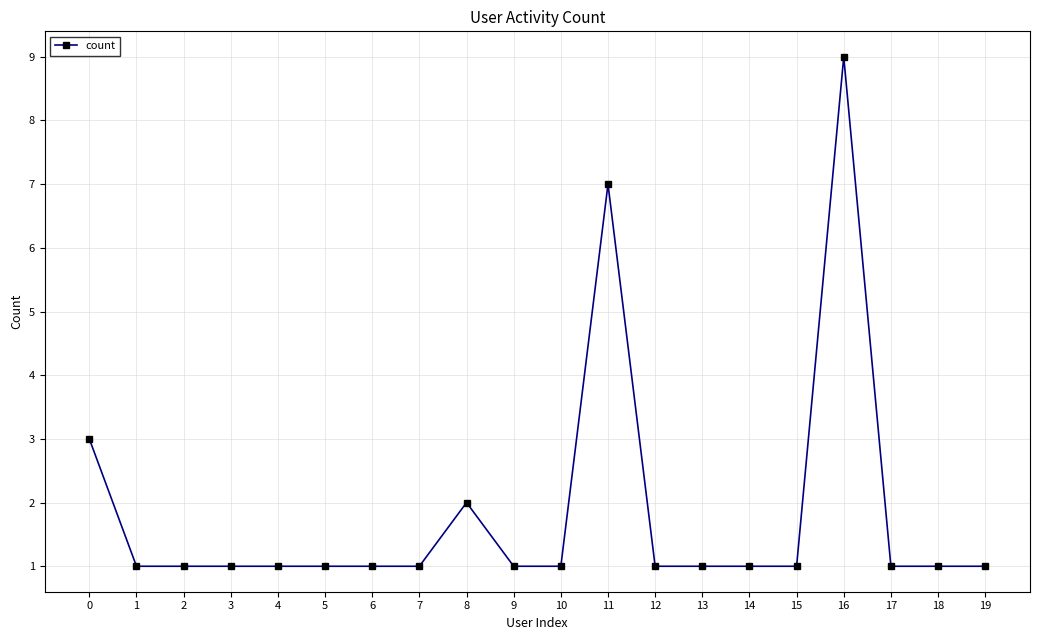

Does the chart have visible grid lines?

Yes